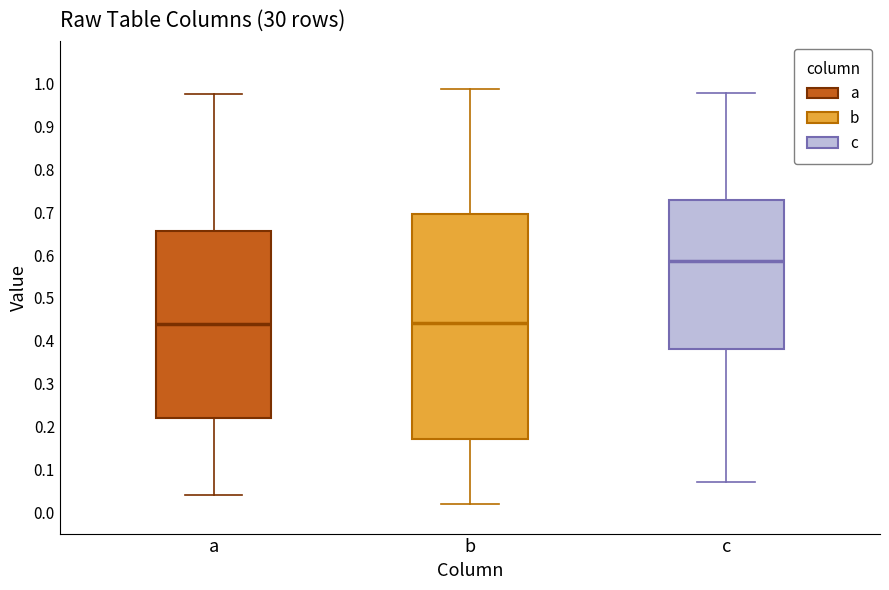

Where is the lower edge of the box for a on the y-axis? The values are not printed on the chart, so give them approximately, as read against the axis.

0.22